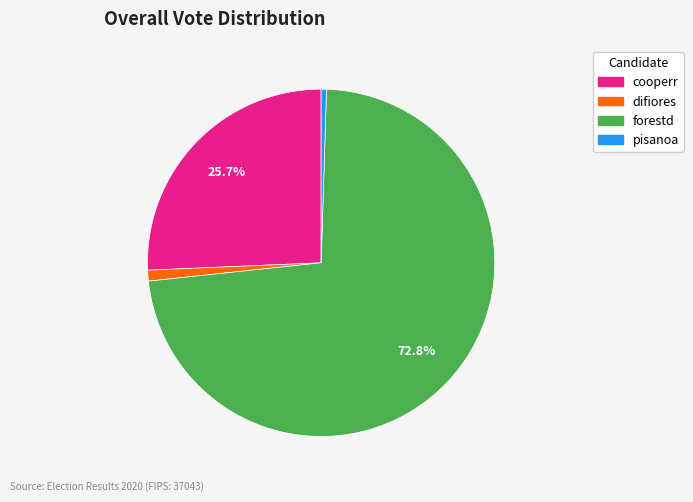

To the nearest percent, what percentage of the pie is forestd?

73%